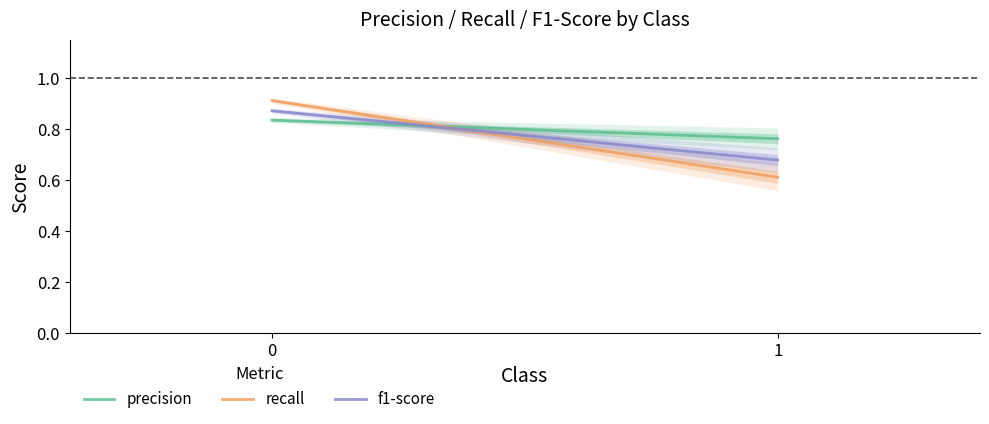

List the labels in order of precision value, smallest first.

1, 0